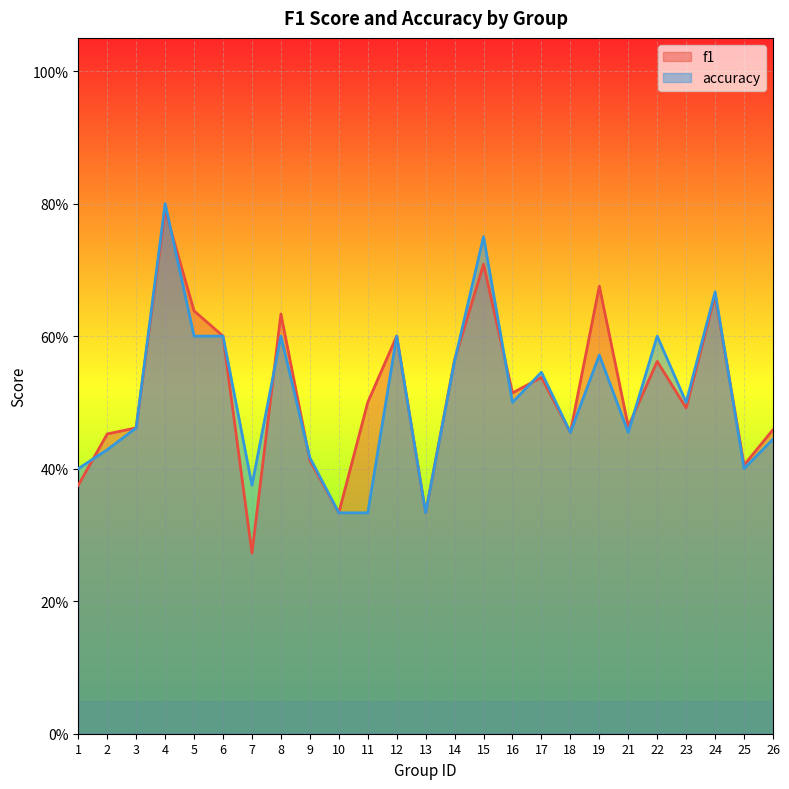

What is the maximum value shown in the chart?

0.8